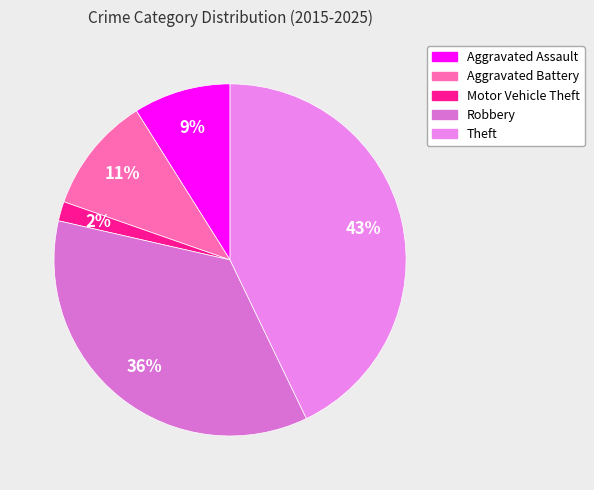

Is it true that Theft is 43% of the pie?

True